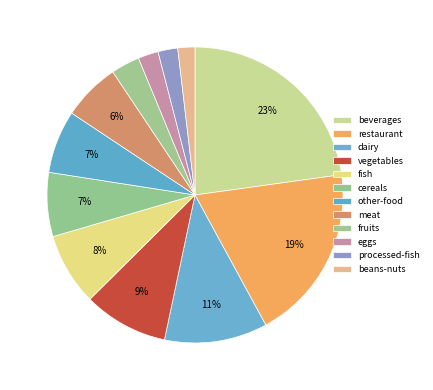

How many segments does this pie chart have?

12